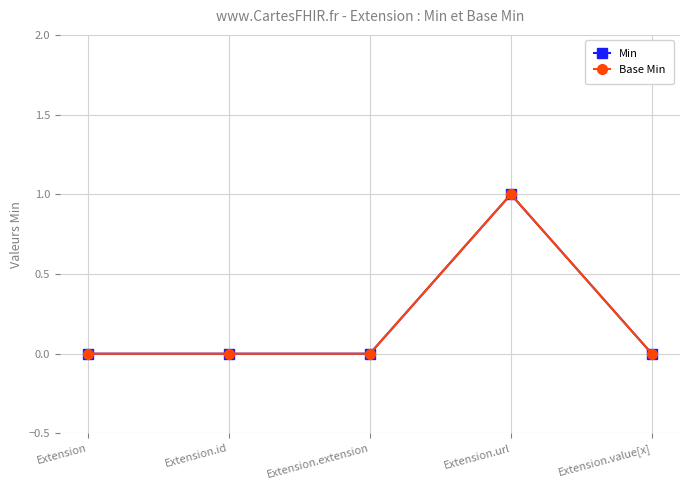

How many values in Base Min are above zero?

1